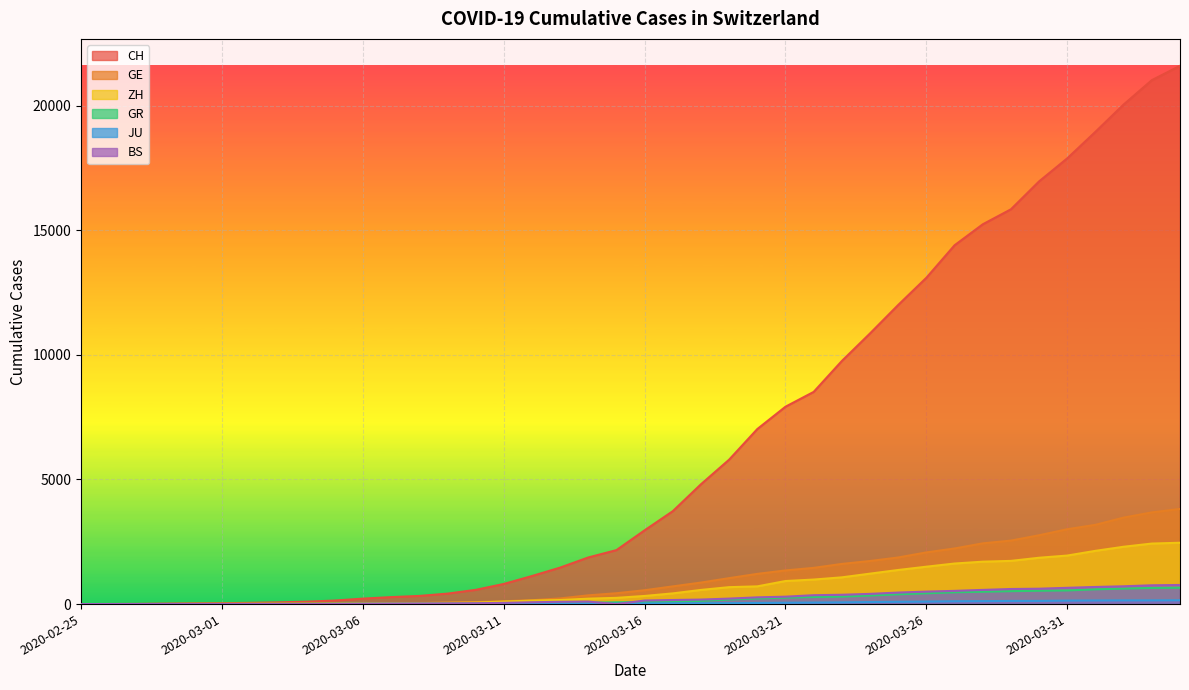

Rank the series by their maximum value, from lowest to highest.

JU, GR, BS, ZH, GE, CH